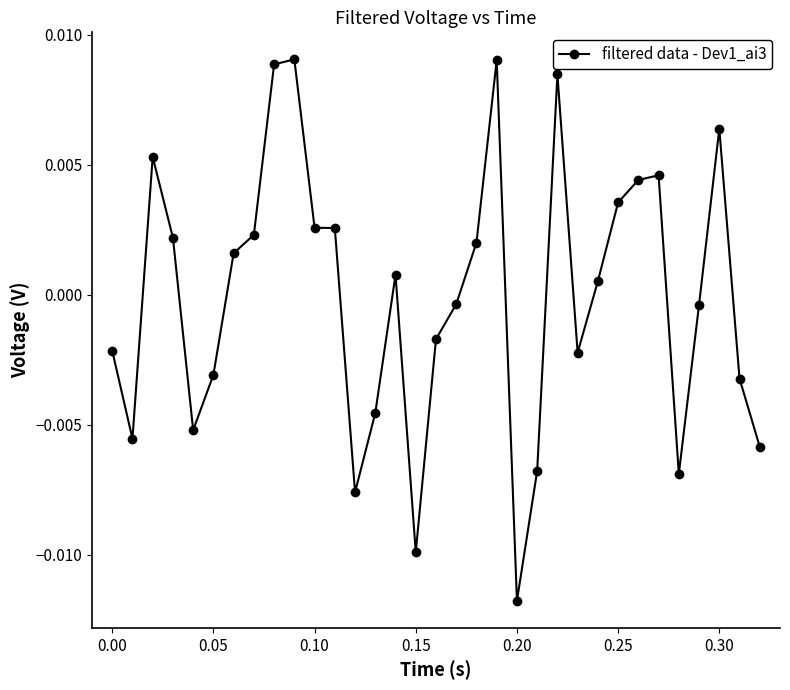

True or false: the data has more than 0 interior local peaks.

True